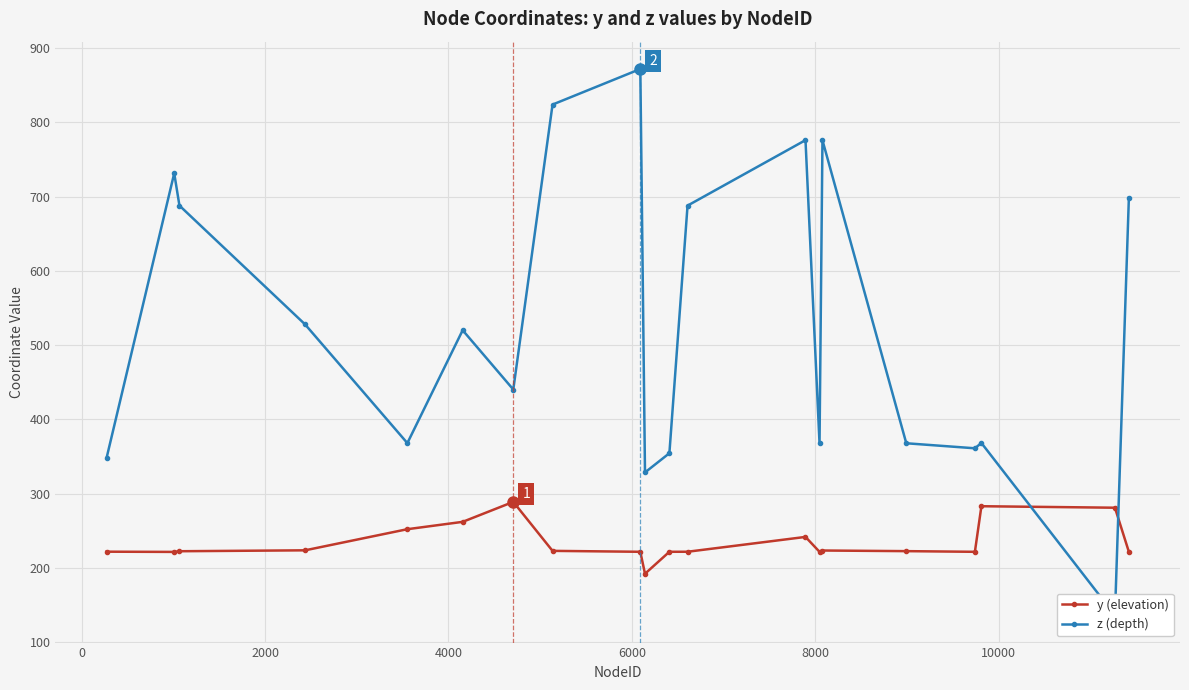

What is the minimum value for y (elevation)?

192.0